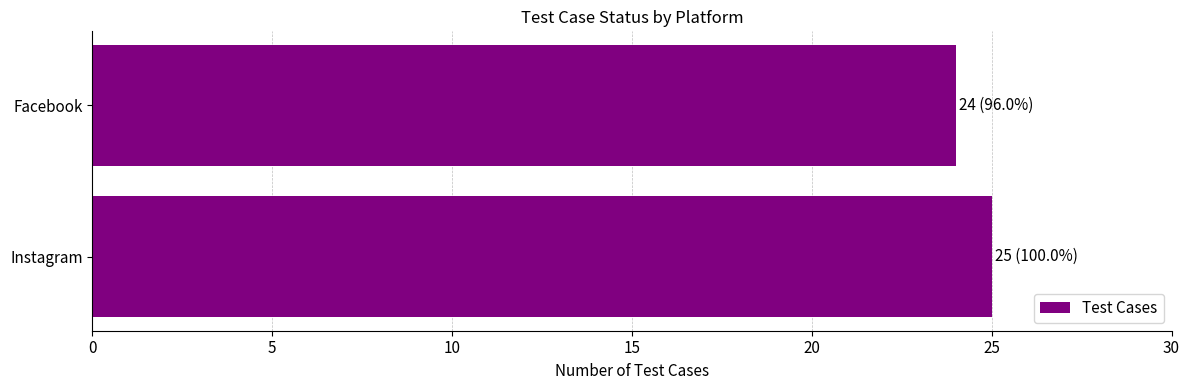

List the labels in order of value, largest first.

Instagram, Facebook